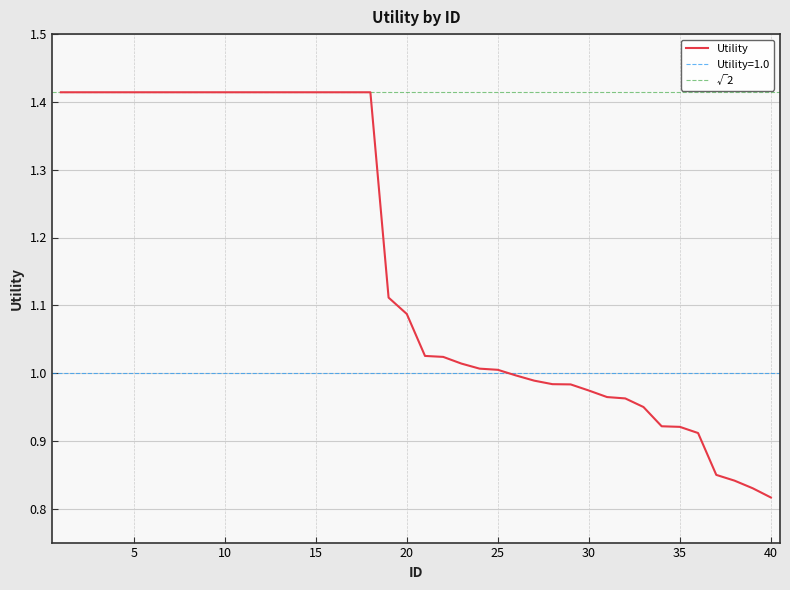

Rank the categories by value from lowest to highest.

40, 39, 38, 37, 36, 35, 34, 33, 32, 31, 30, 29, 28, 27, 26, 25, 24, 23, 22, 21, 20, 19, 1, 2, 3, 4, 5, 6, 7, 8, 9, 10, 11, 12, 13, 14, 15, 16, 17, 18